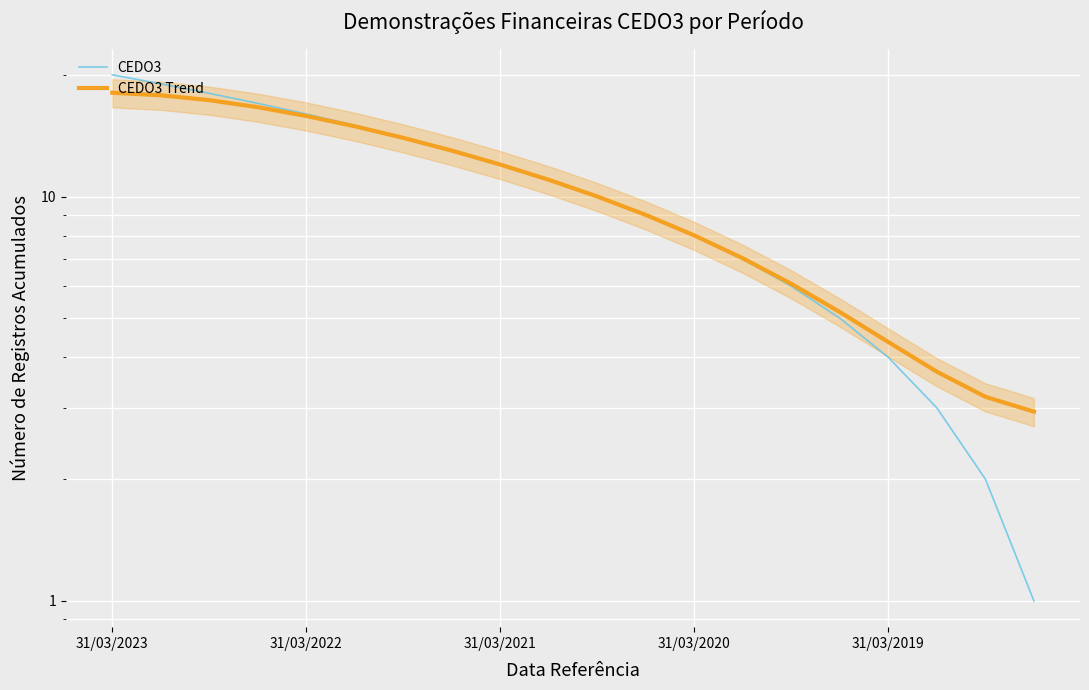

Between which two adjacent categories do CEDO3 and CEDO3 Trend first intersect?

9 and 10